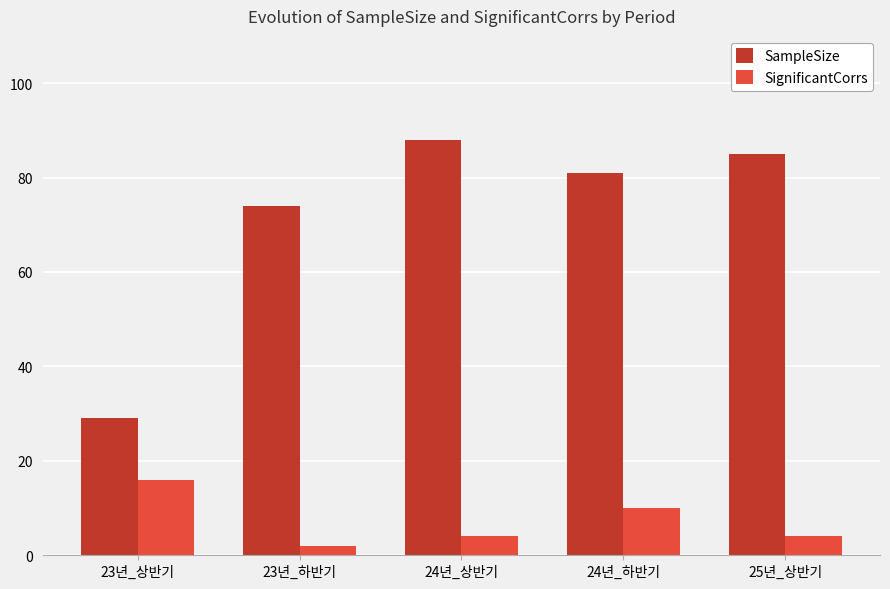

The SignificantCorrs series shows 9 at 23년_상반기. True or false?

False